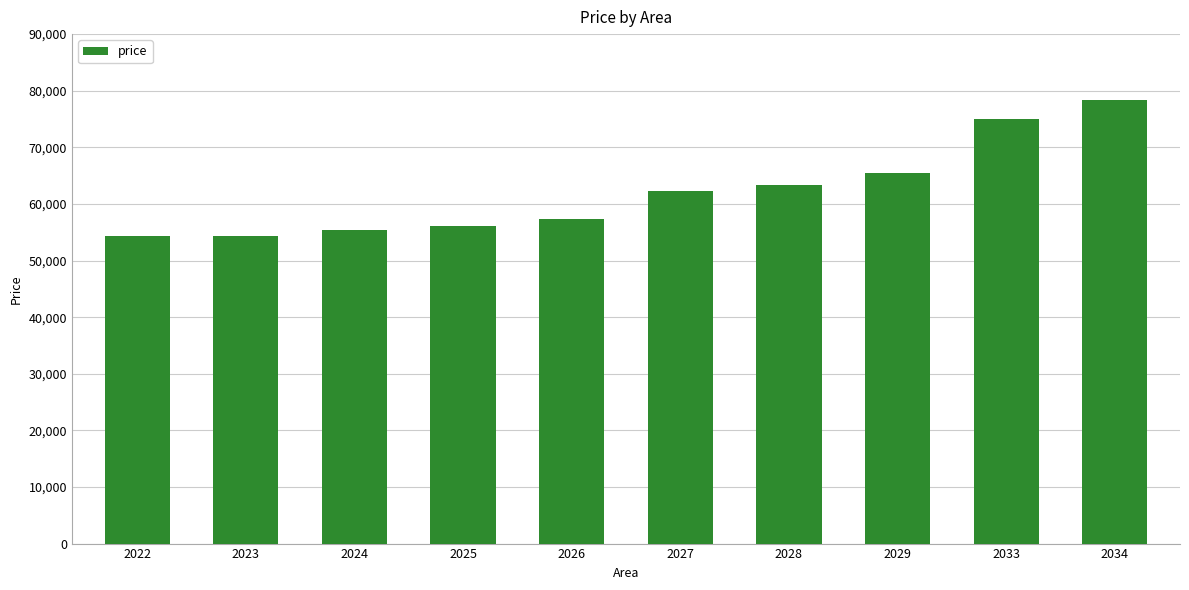

What is the change in value from 2023 to 2027?

+7900